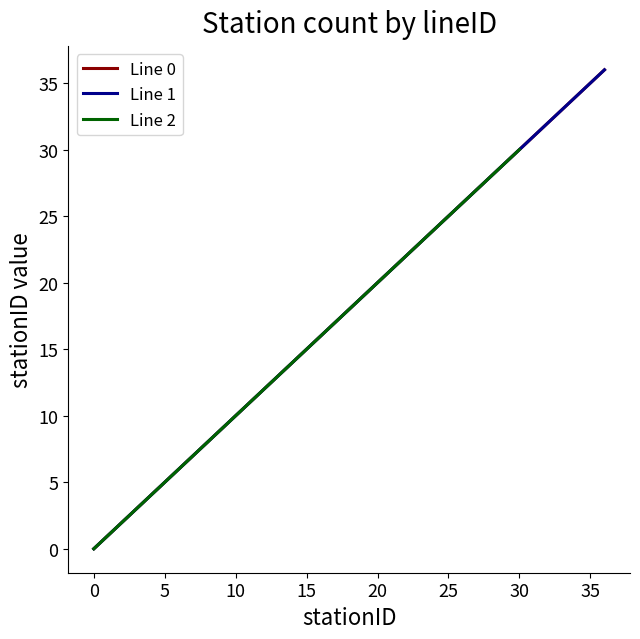

What is the total value across all series at 24?

72.0